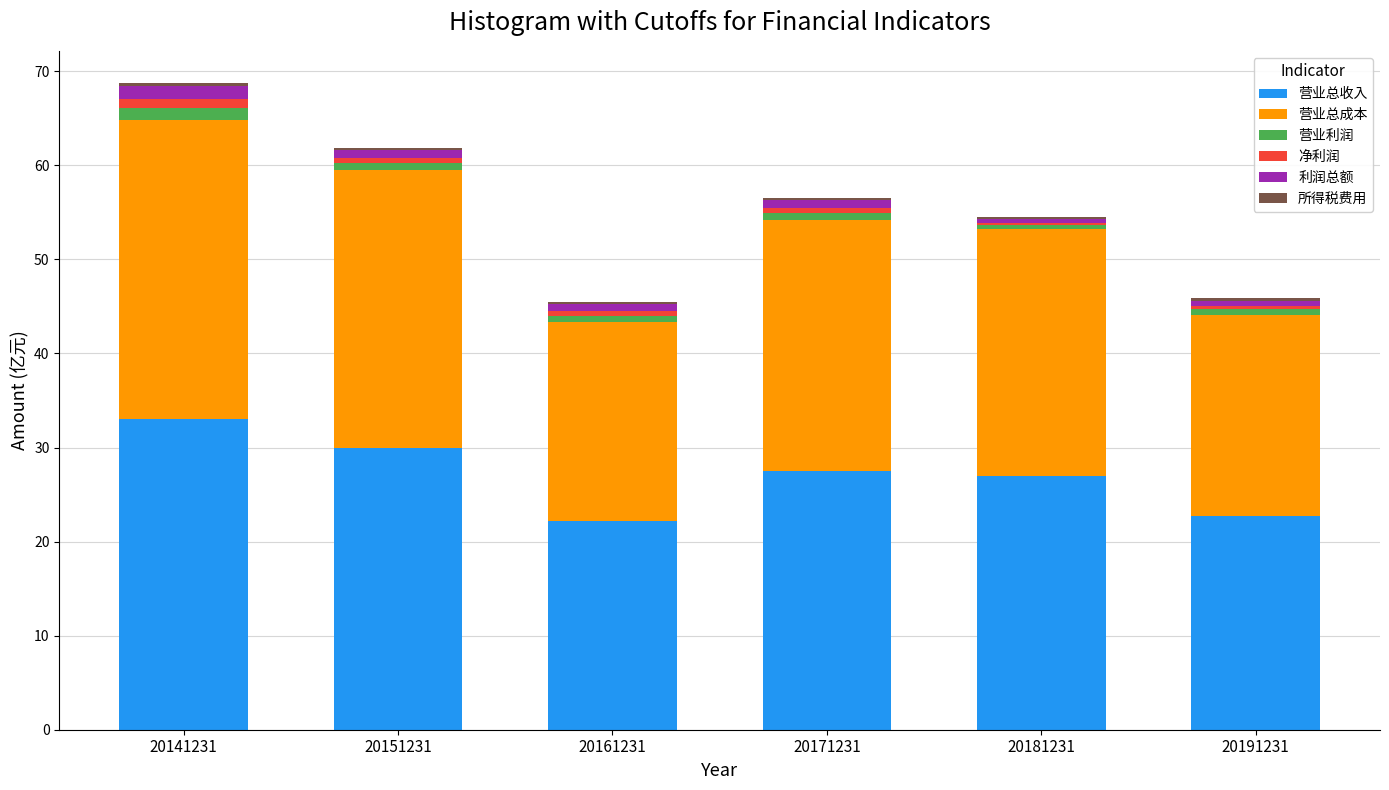

What is the highest value of the 营业总收入 series?

33.1